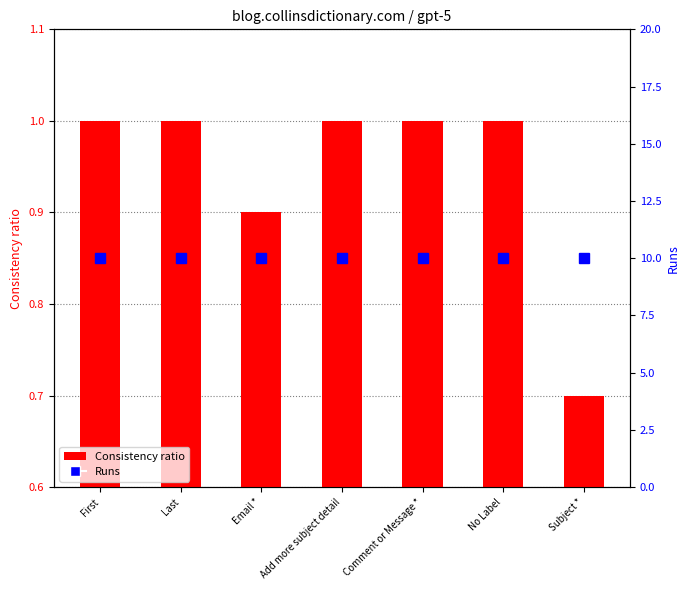

Where is Runs nearest to the value 10?

First